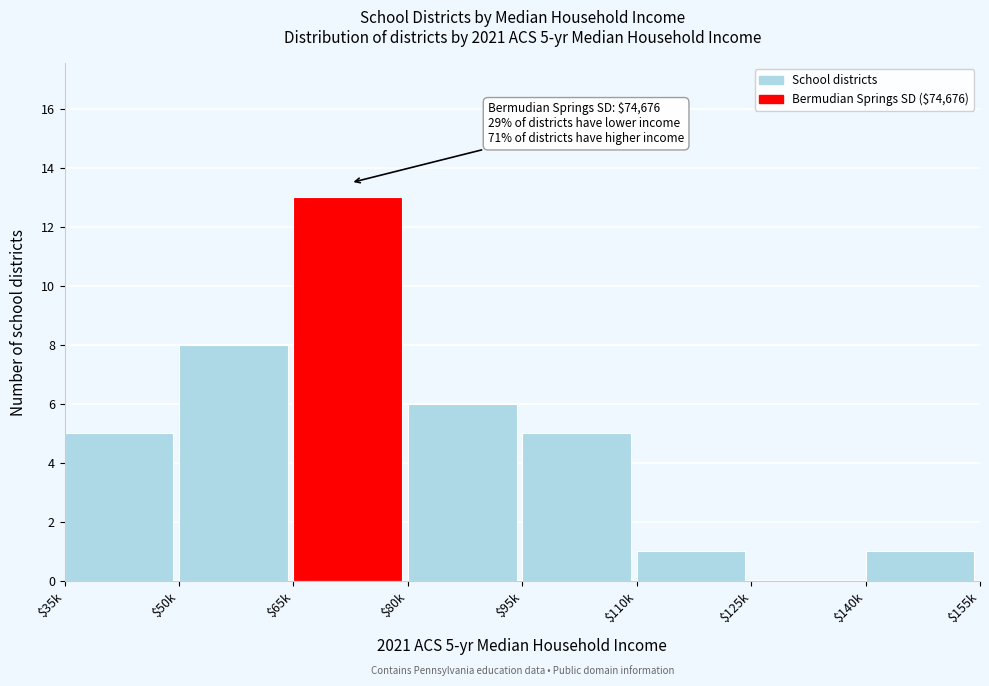

Which category has the highest value across all series?

$65k